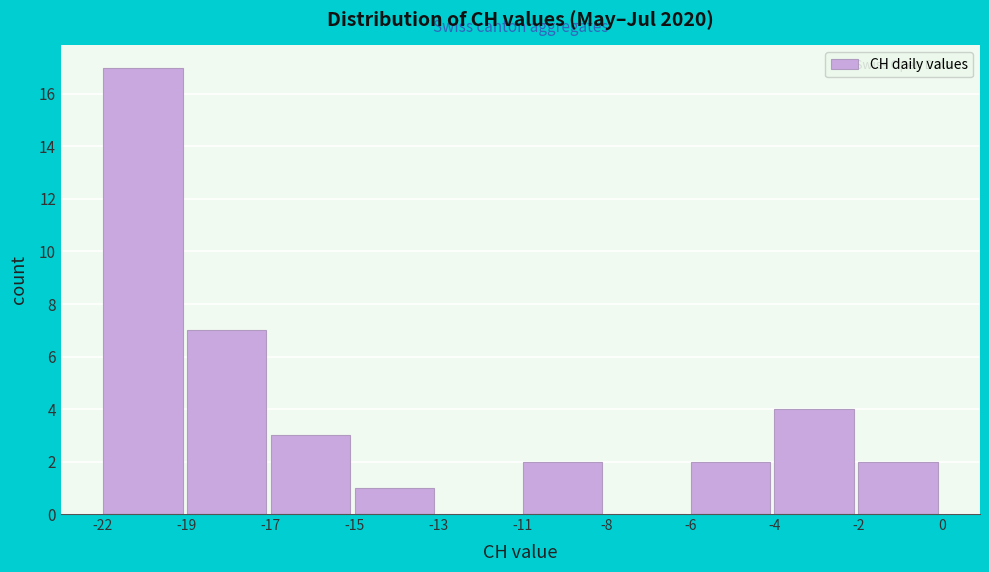

Reading left to right, what are all the values shown in this chart?

-22=17	-19=7	-17=3	-15=1	-13=0	-11=2	-8=0	-6=2	-4=4	-2=2